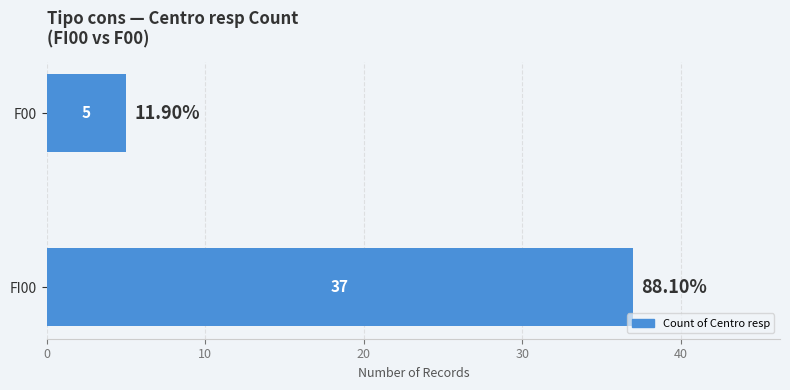

Which has a higher value, F00 or FI00?

FI00